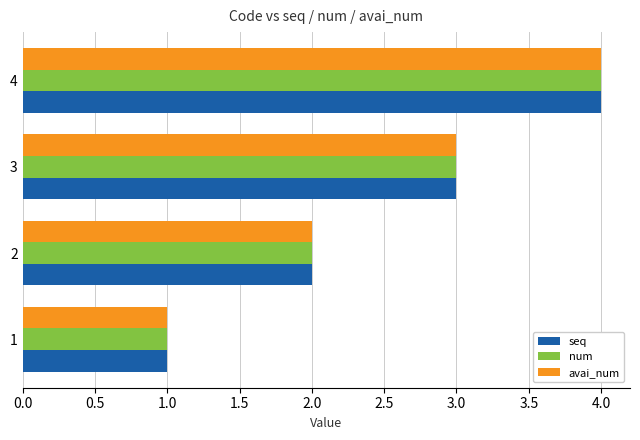

Which category has the highest value across all series?

4